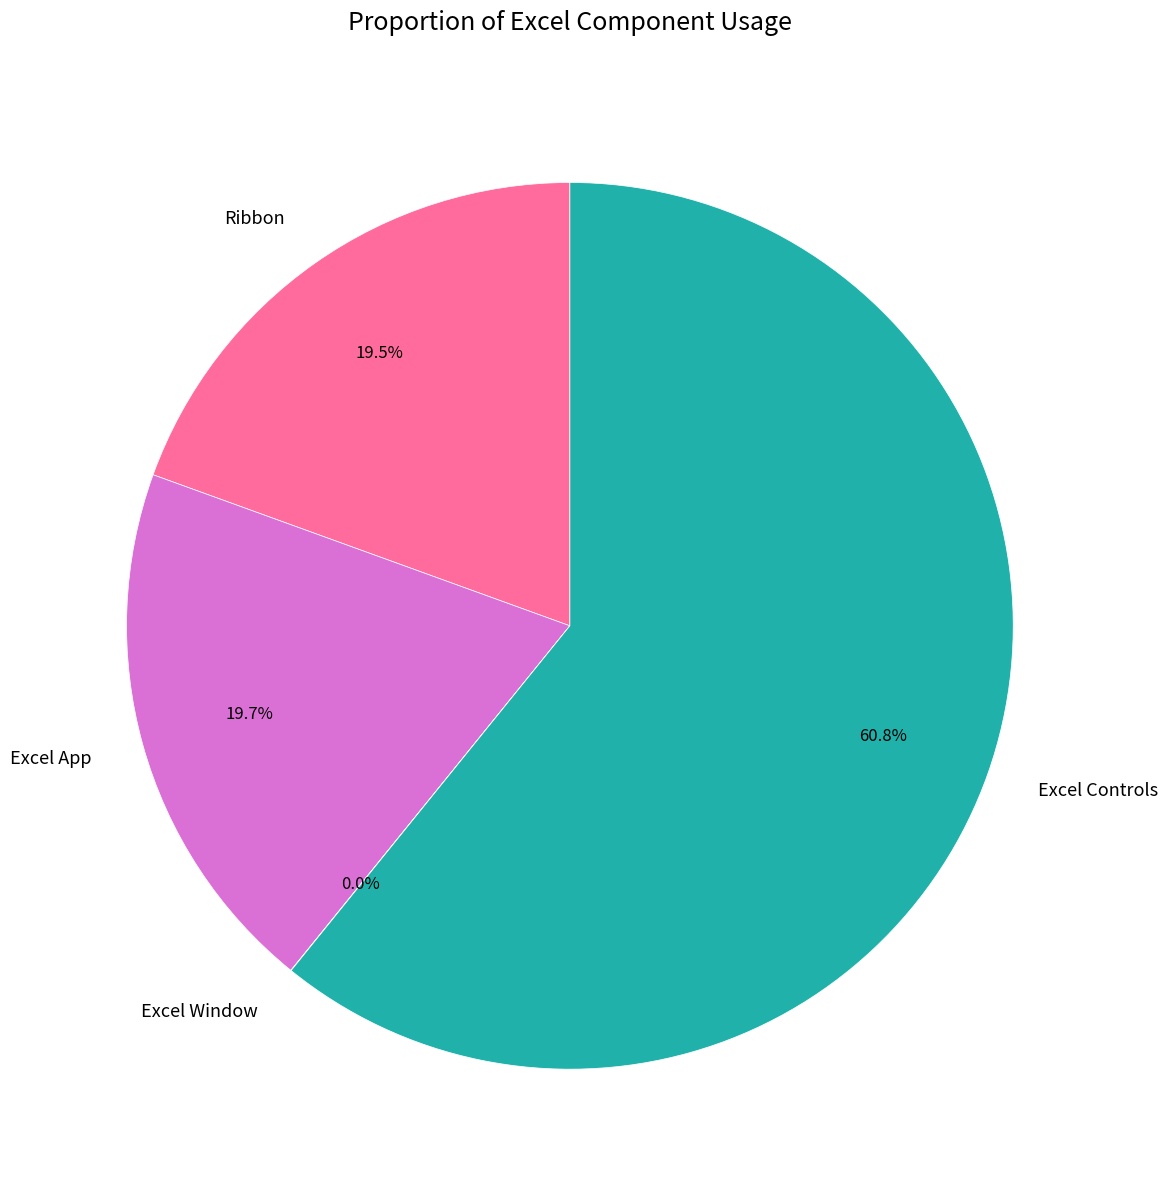

Does Excel Controls account for over 50% of the chart?

Yes